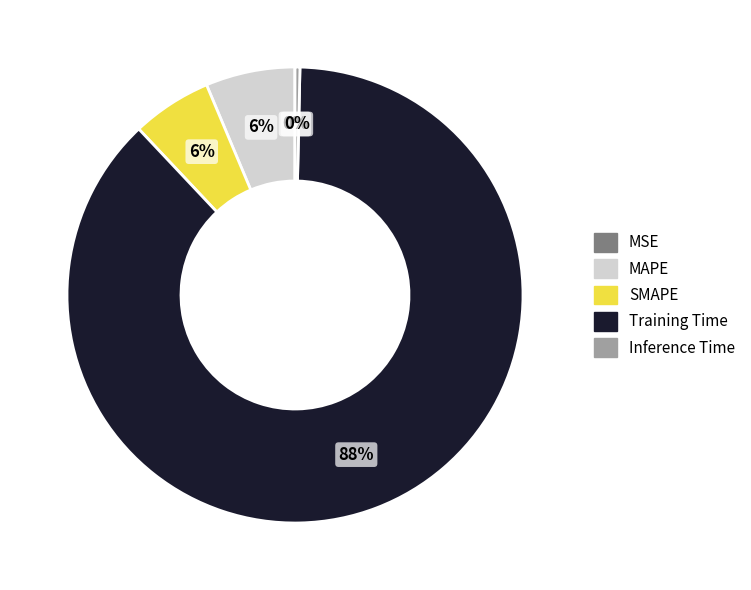

What is the largest slice in the pie chart?

Training Time